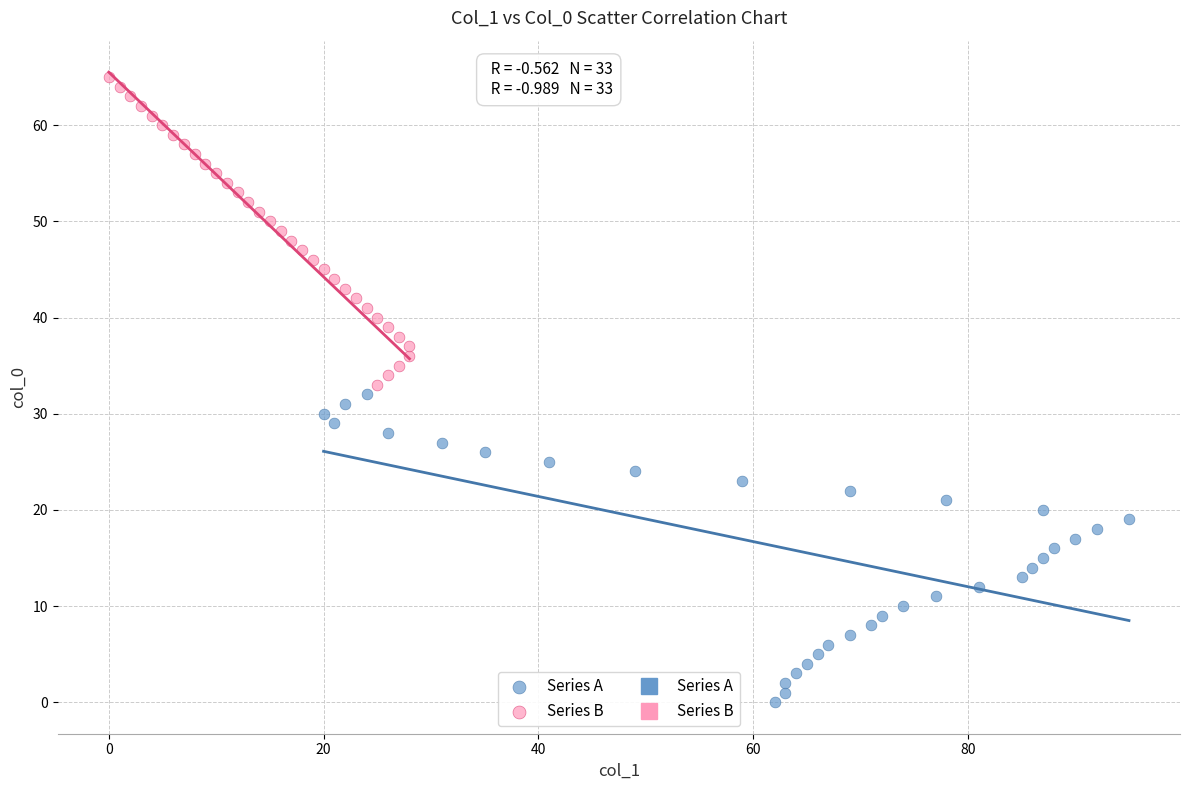

Which series contains the lowest Y value?

Series A